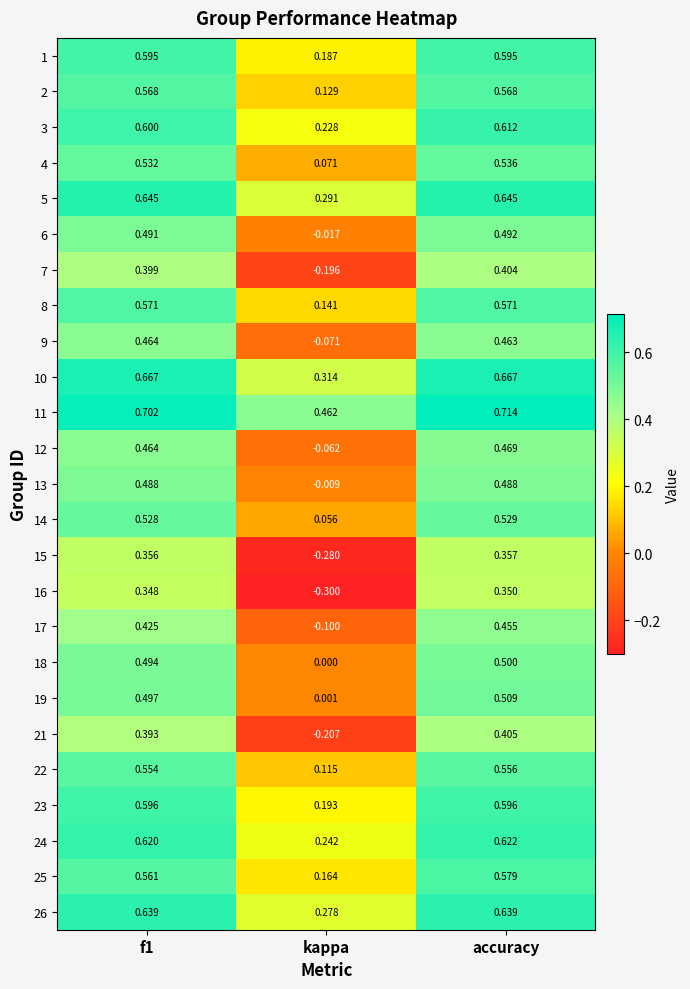

What is the total value across all series at kappa?

1.6